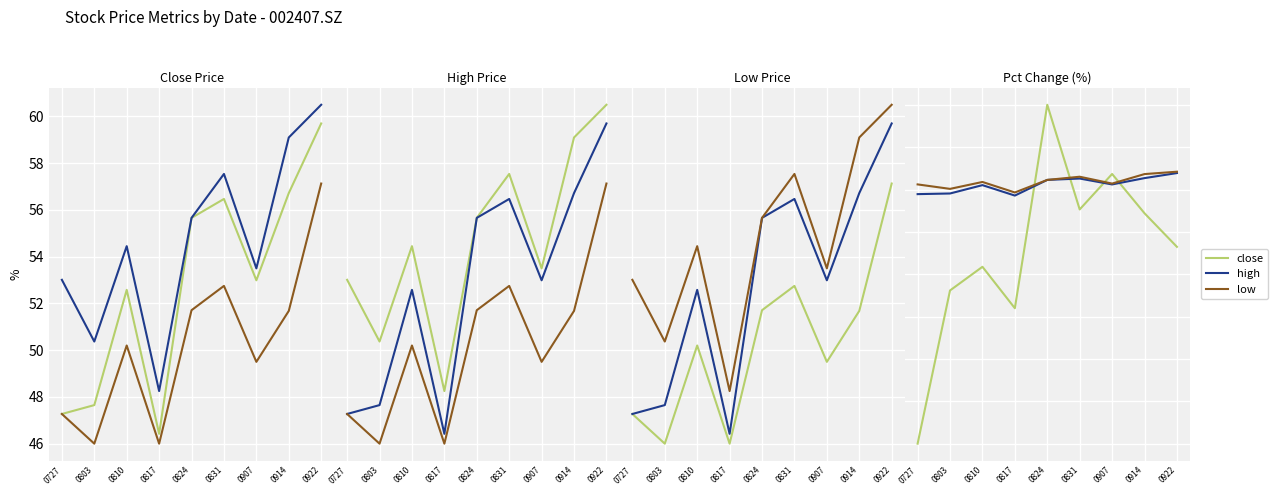

Does the chart display data point markers on the line(s)?

No